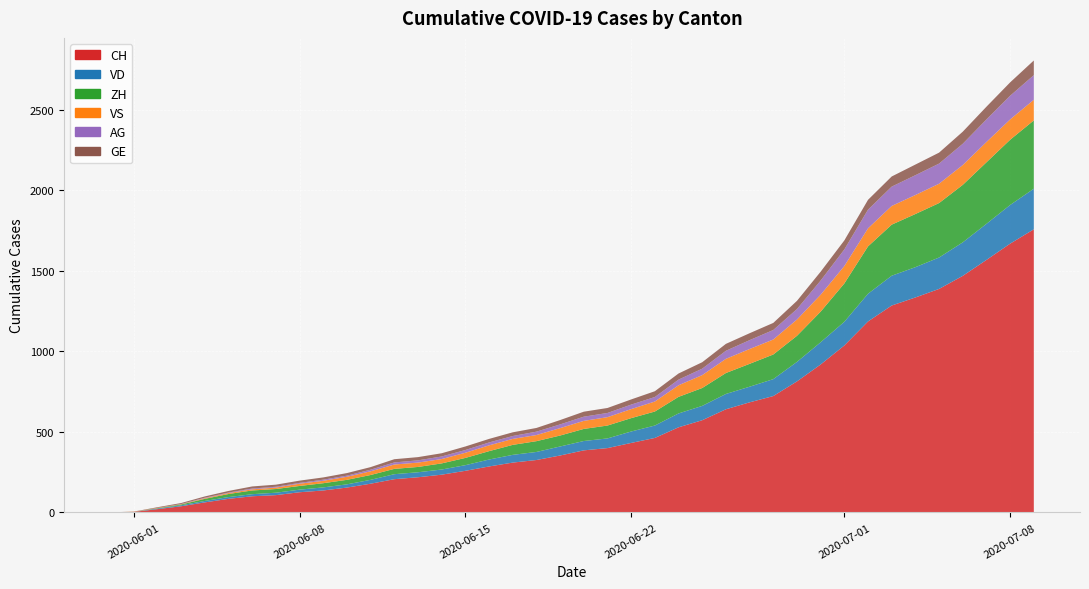

Reading left to right, list all the values displayed in this chart.

CH: 0	3	20	38	62	84	100	107	125	136	154	178	206	218	234	258	285	309	325	353	385	399	431	462	528	572	640	683	722	813	918	1036	1185	1284	1334	1387	1468	1567	1668	1757
VD: 0	0	4	6	9	11	13	15	16	19	20	24	31	31	32	35	43	48	50	56	58	60	71	77	86	89	95	97	105	121	138	147	172	185	188	195	208	224	240	252
ZH: 0	0	2	5	13	19	23	23	23	26	28	30	33	33	38	45	52	62	67	68	75	80	83	87	103	111	130	142	153	162	190	238	294	317	330	338	357	382	405	424
VS: 0	1	2	2	4	6	7	9	14	15	19	23	27	27	27	32	36	37	38	46	50	52	56	62	72	80	88	92	93	101	105	108	112	116	118	120	123	126	126	128
AG: 0	0	0	1	3	3	5	5	5	7	7	10	13	14	16	17	18	18	21	23	26	26	28	28	35	40	50	55	59	65	88	103	116	120	123	125	132	140	147	153
GE: 0	1	4	6	8	10	13	13	14	14	16	16	20	20	20	22	22	23	23	27	31	31	32	36	38	40	43	43	44	51	55	56	61	63	66	68	75	79	83	91